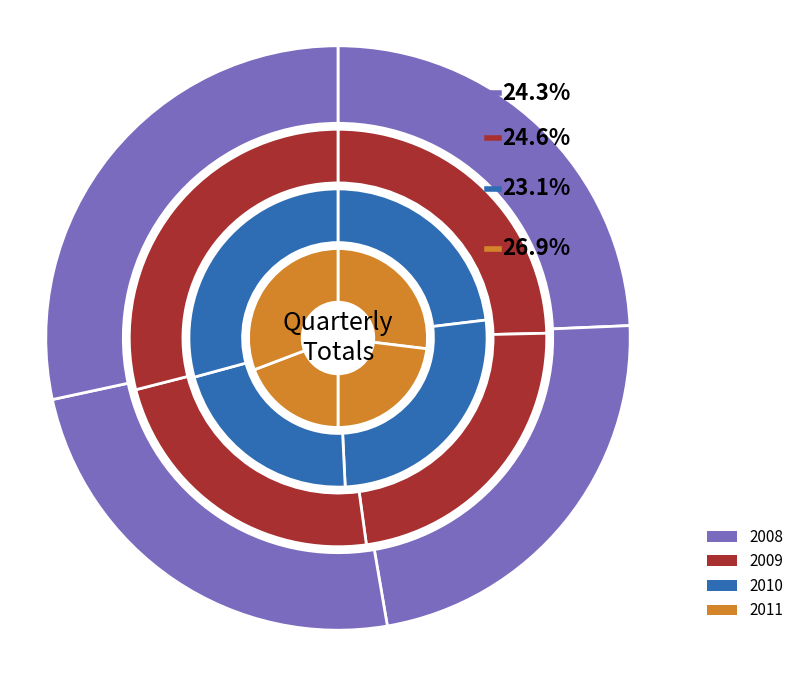

Is the sum of Q1 and Q2 greater than half?

No